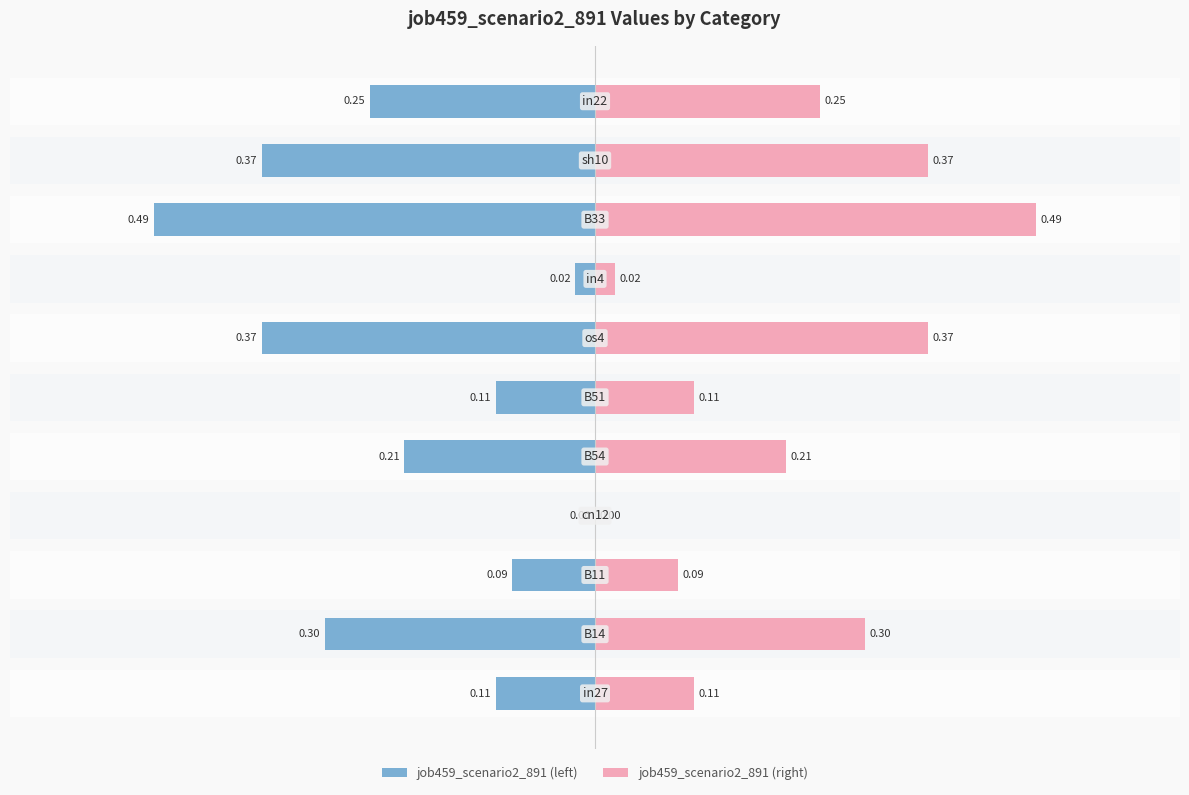

True or false: job459_scenario2_891 (right) has a value of 0.1 at 9.

False